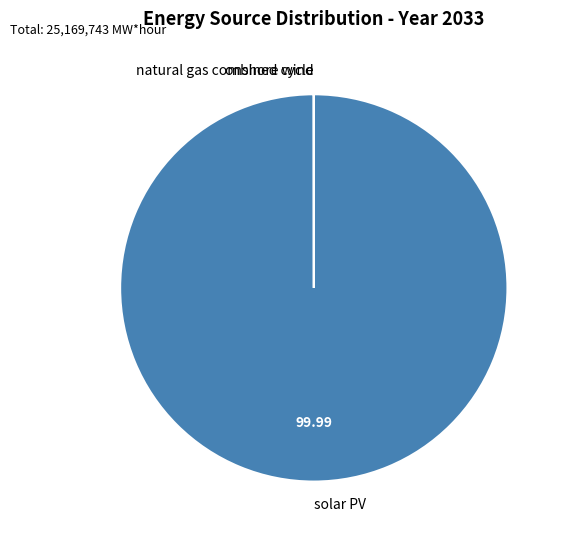

Which slice represents more than half of the pie?

solar PV